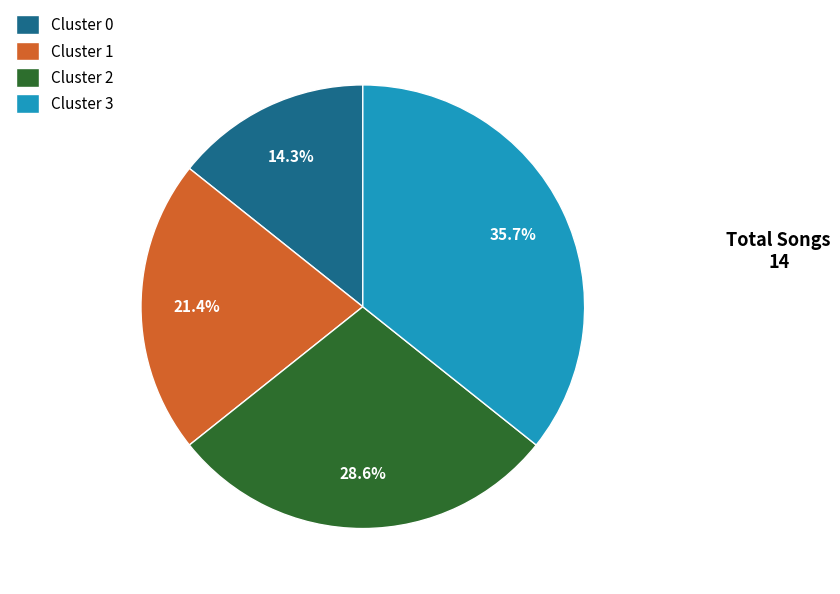

Does Cluster 1 represent more than half of the total?

No